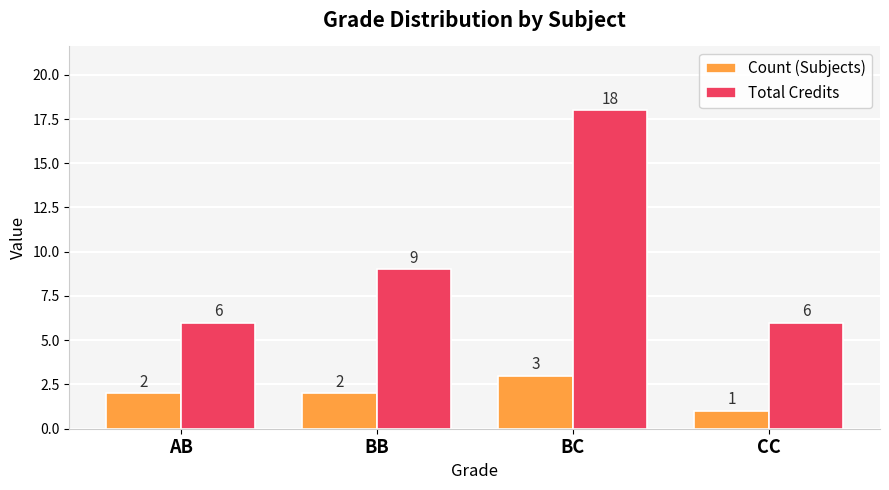

Reading left to right, transcribe all the data shown in this chart.

Count (Subjects): AB=2	BB=2	BC=3	CC=1
Total Credits: AB=6	BB=9	BC=18	CC=6